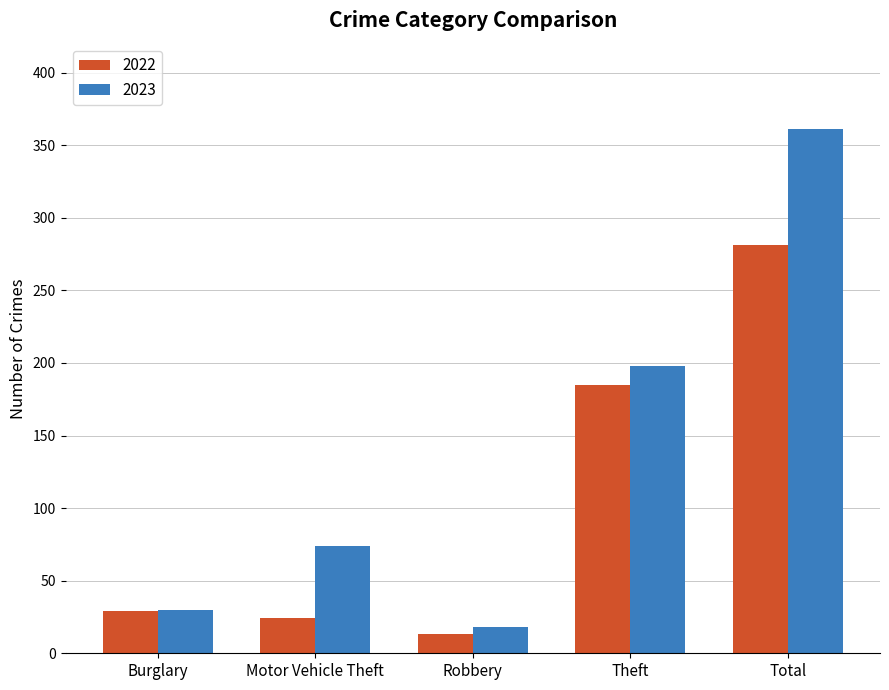

True or false: 2023 has a value of 74 at Motor Vehicle Theft.

True